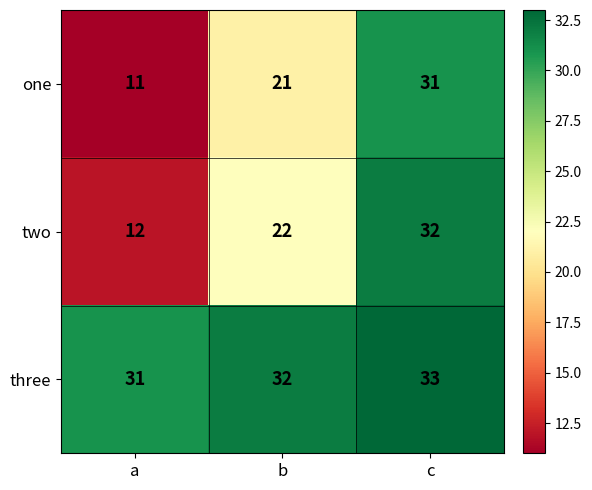

How many categories are shown in the chart?

3